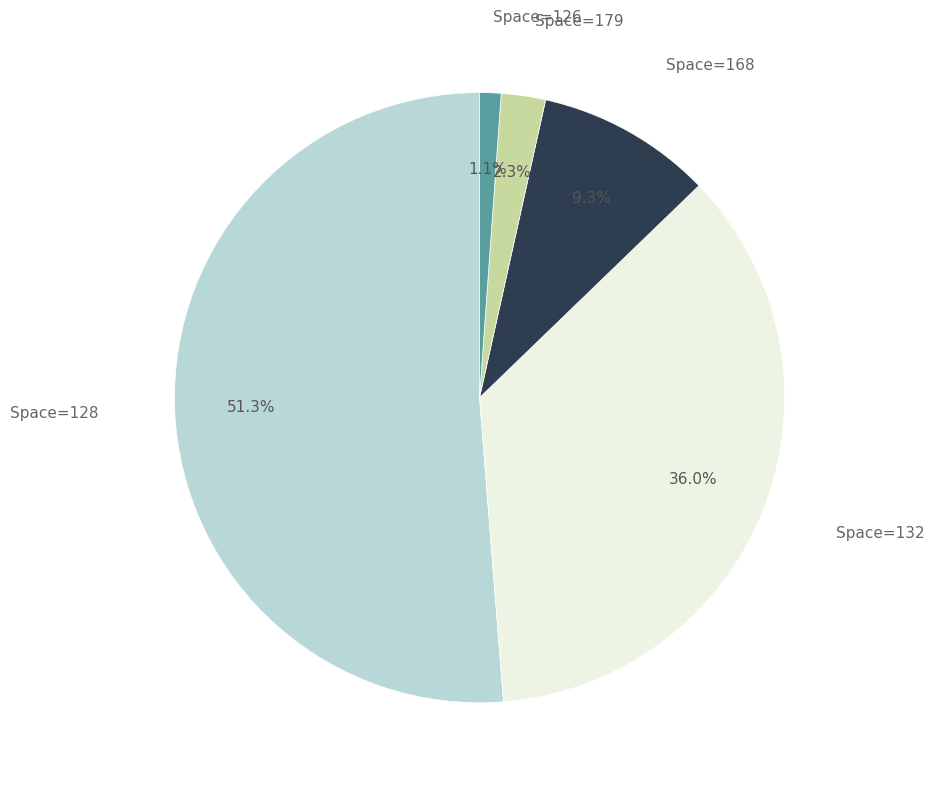

Does any single category account for the majority?

Yes